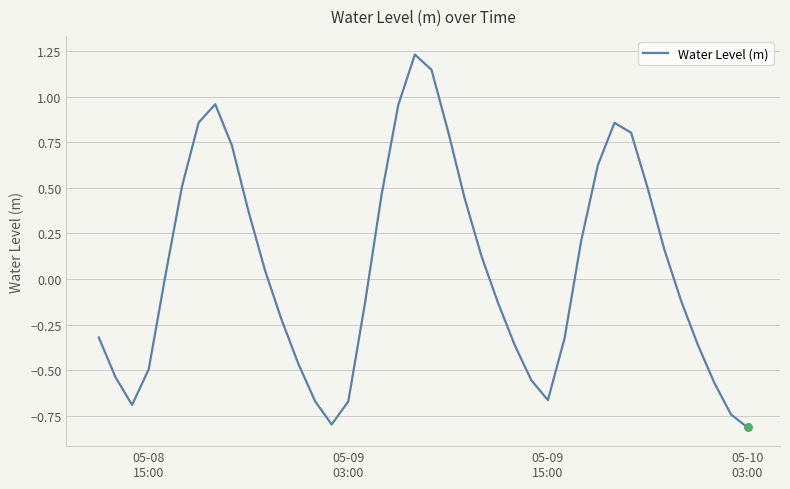

What is the difference between the maximum and minimum values?

2.0